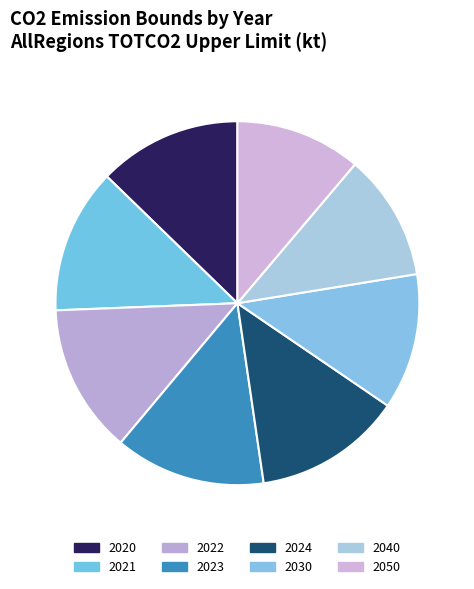

Which category has the smallest portion of the pie?

2050